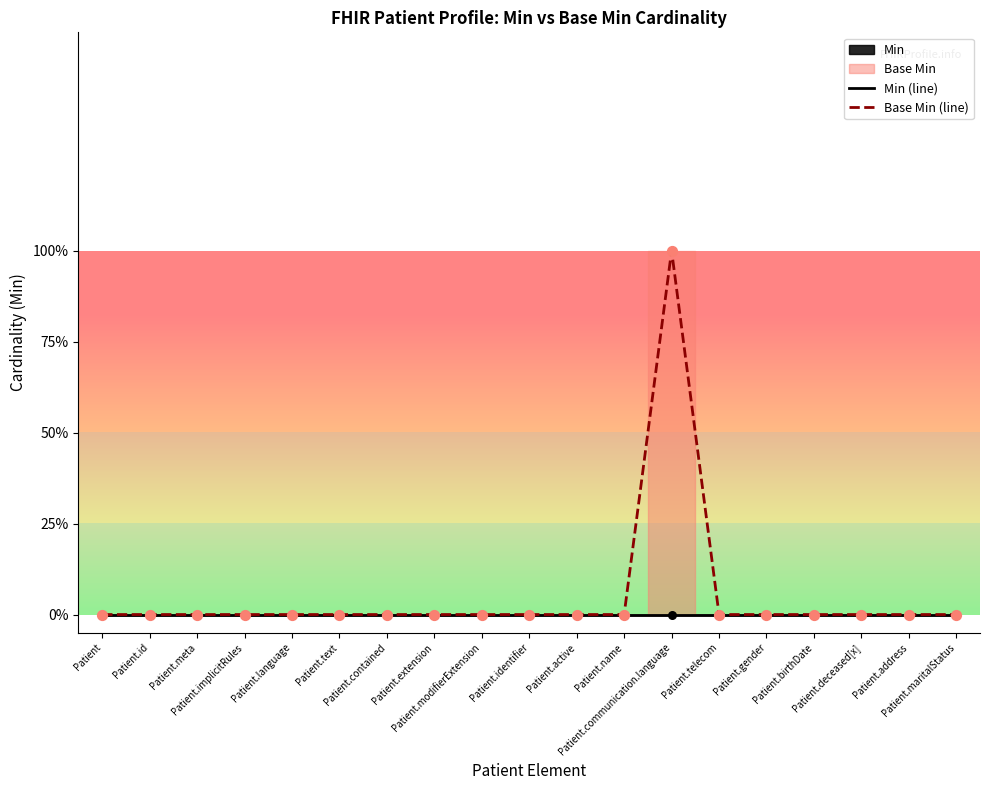

At how many categories does at least one series exceed 0?

1